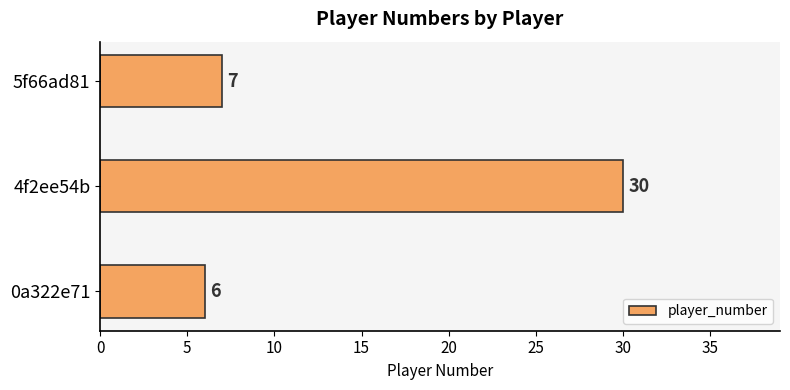

True or false: the data shows 7 at 5f66ad81.

True